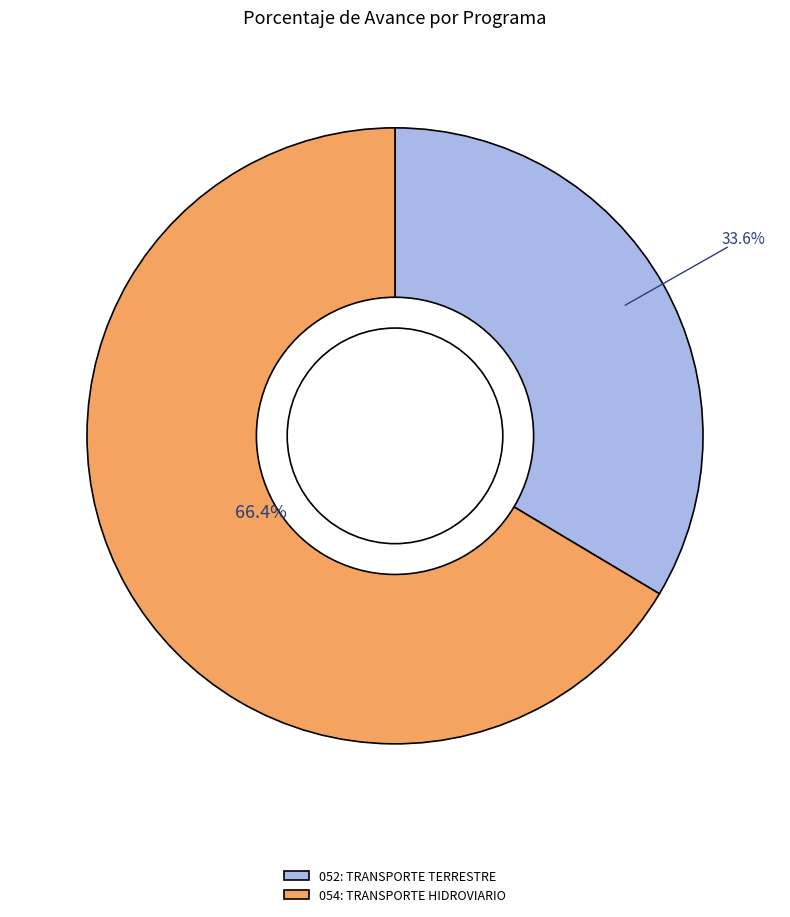

Count the number of slices in the pie.

2